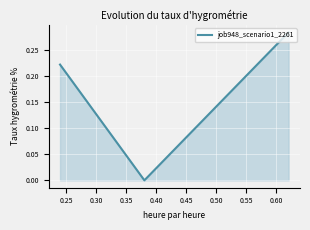

What is the sum of all values?

0.5